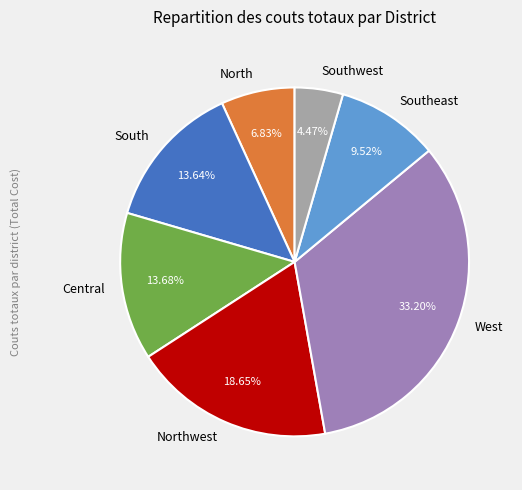

Is it true that Central is 1% of the pie?

False